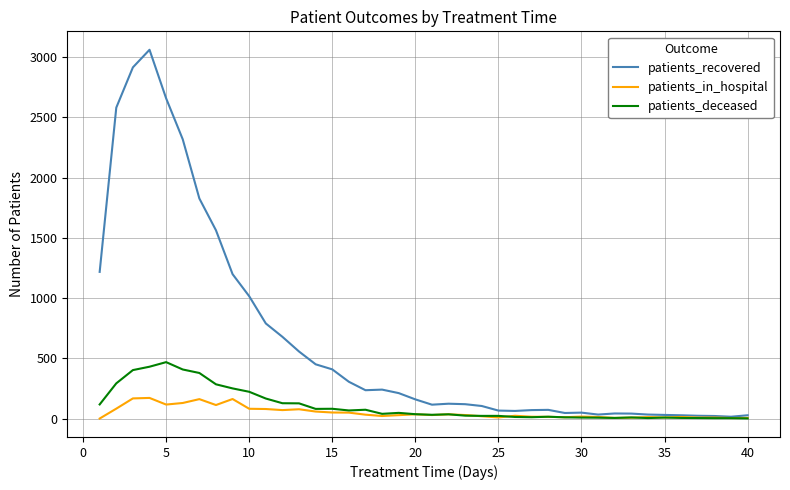

List the series in order of their peak value, highest first.

patients_recovered, patients_deceased, patients_in_hospital